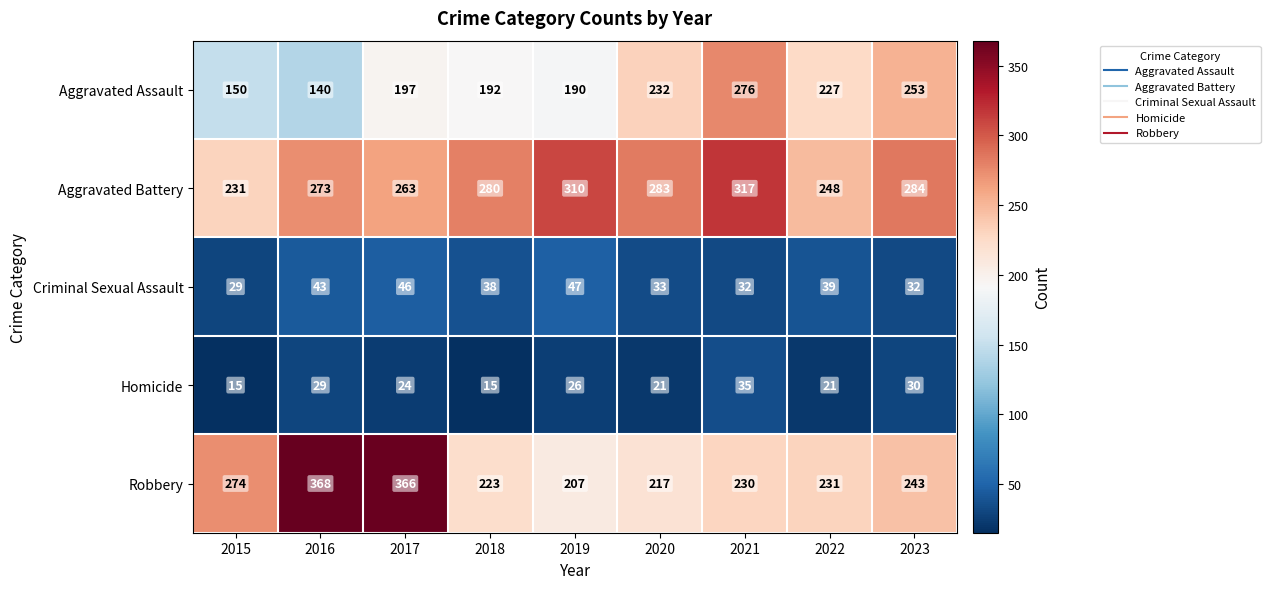

Rank the series at 2017 from highest to lowest value.

Robbery, Aggravated Battery, Aggravated Assault, Criminal Sexual Assault, Homicide